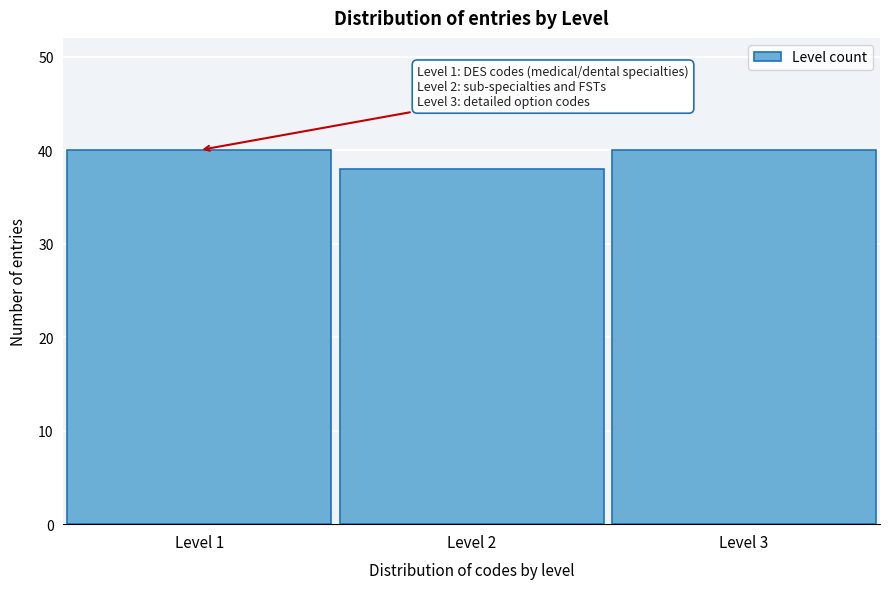

Reading right to left, extract all data points from this chart.

40	38	40